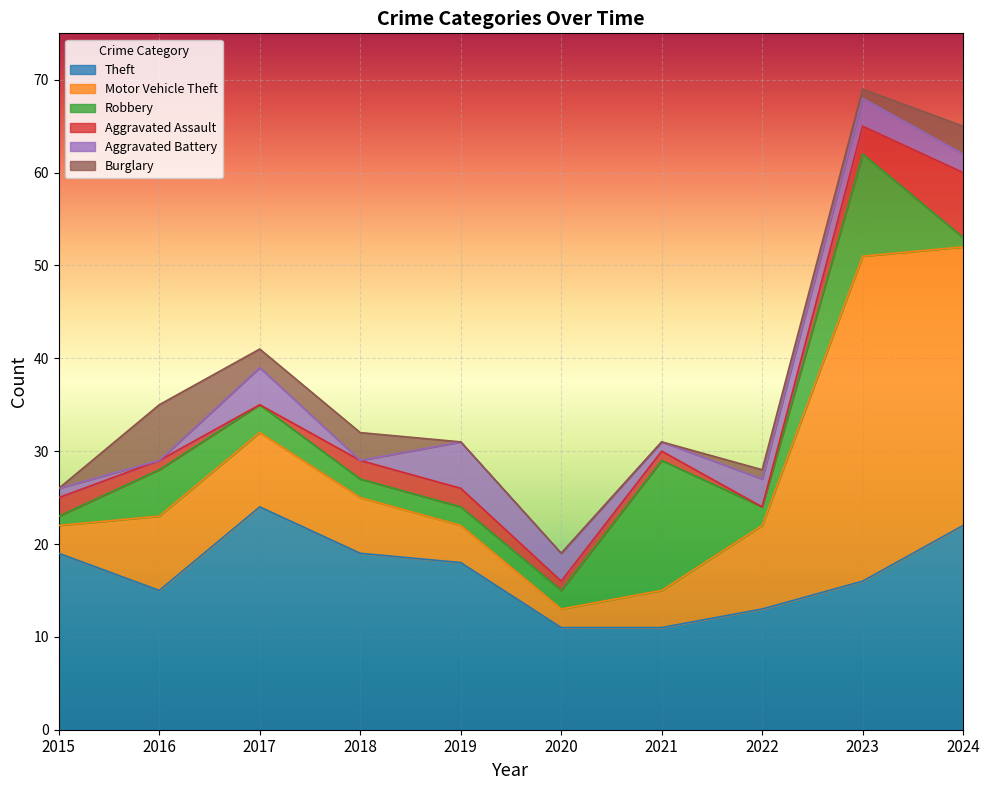

Reading right to left, what are all the values shown in this chart?

Theft: 22	16	13	11	11	18	19	24	15	19
Motor Vehicle Theft: 30	35	9	4	2	4	6	8	8	3
Robbery: 1	11	2	14	2	2	2	3	5	1
Aggravated Assault: 7	3	0	1	1	2	2	0	1	2
Aggravated Battery: 2	3	3	1	3	5	0	4	0	1
Burglary: 3	1	1	0	0	0	3	2	6	0